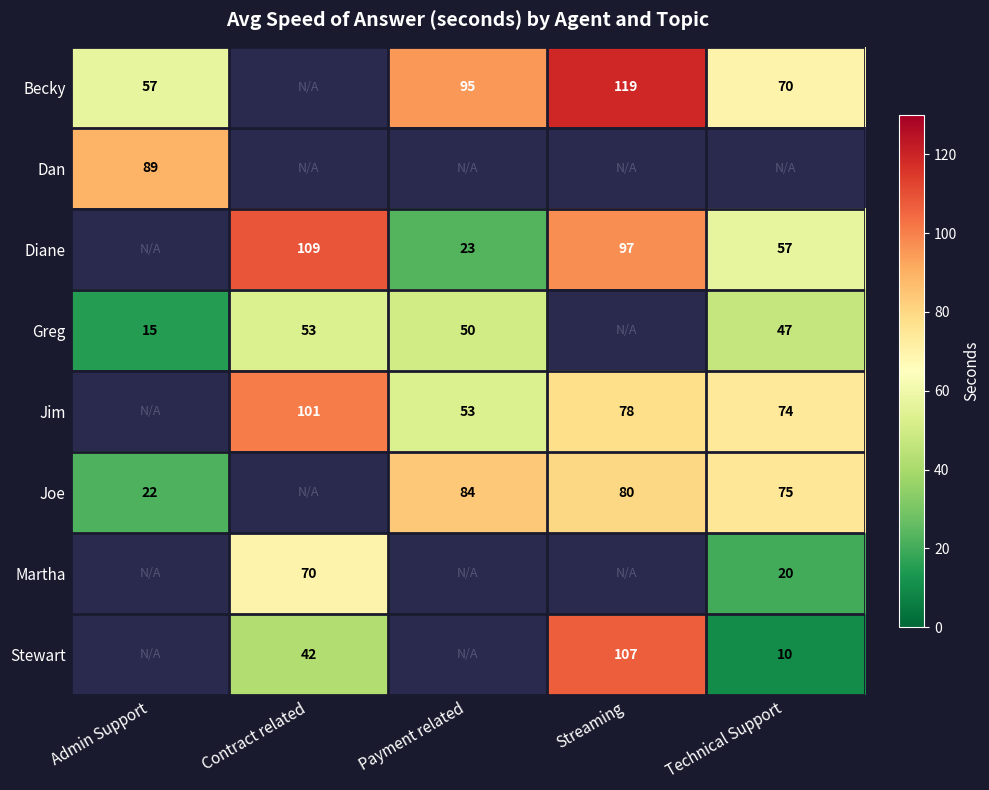

Is it true that Jim equals 78 at Streaming?

True